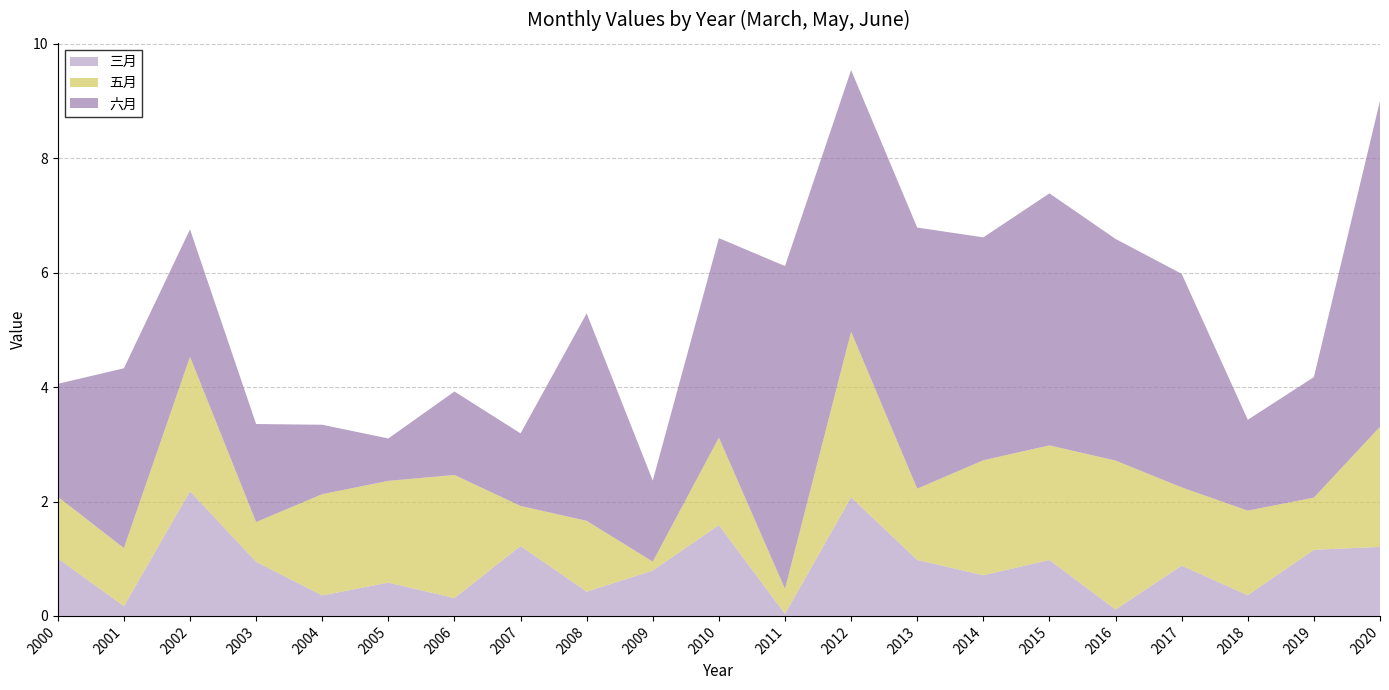

Reading right to left, transcribe all the data shown in this chart.

三月: 2020=1.2	2019=1.2	2018=0.4	2017=0.9	2016=0.1	2015=1.0	2014=0.7	2013=1.0	2012=2.1	2011=0.0	2010=1.6	2009=0.8	2008=0.4	2007=1.2	2006=0.3	2005=0.6	2004=0.4	2003=0.9	2002=2.2	2001=0.2	2000=1.0
五月: 2020=2.1	2019=0.9	2018=1.5	2017=1.4	2016=2.6	2015=2.0	2014=2.0	2013=1.2	2012=2.9	2011=0.4	2010=1.5	2009=0.2	2008=1.2	2007=0.7	2006=2.2	2005=1.8	2004=1.8	2003=0.7	2002=2.4	2001=1.0	2000=1.1
六月: 2020=5.7	2019=2.1	2018=1.6	2017=3.7	2016=3.9	2015=4.4	2014=3.9	2013=4.6	2012=4.6	2011=5.6	2010=3.5	2009=1.4	2008=3.6	2007=1.3	2006=1.5	2005=0.7	2004=1.2	2003=1.7	2002=2.2	2001=3.1	2000=2.0